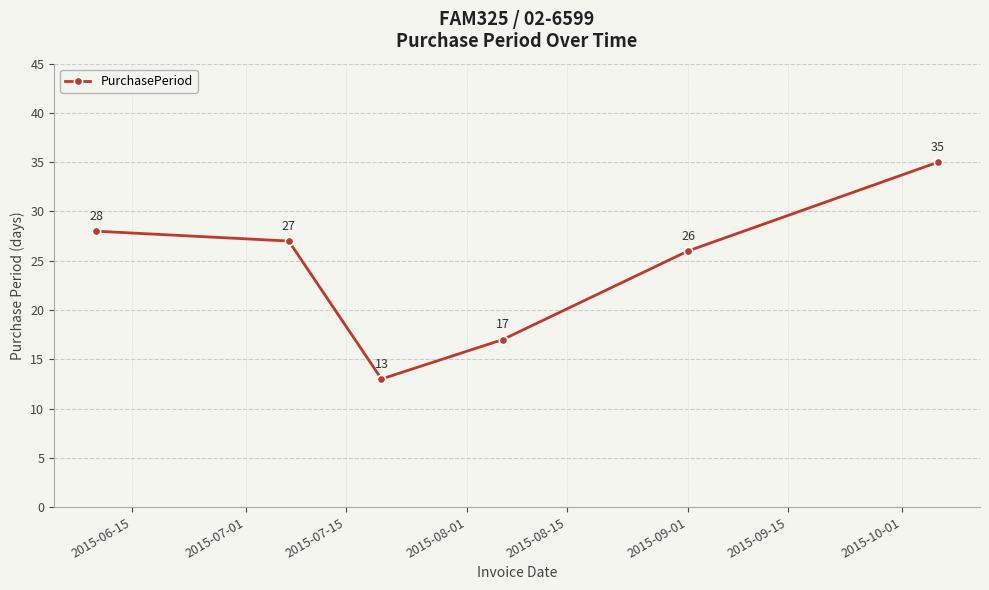

Does the chart have visible grid lines?

Yes